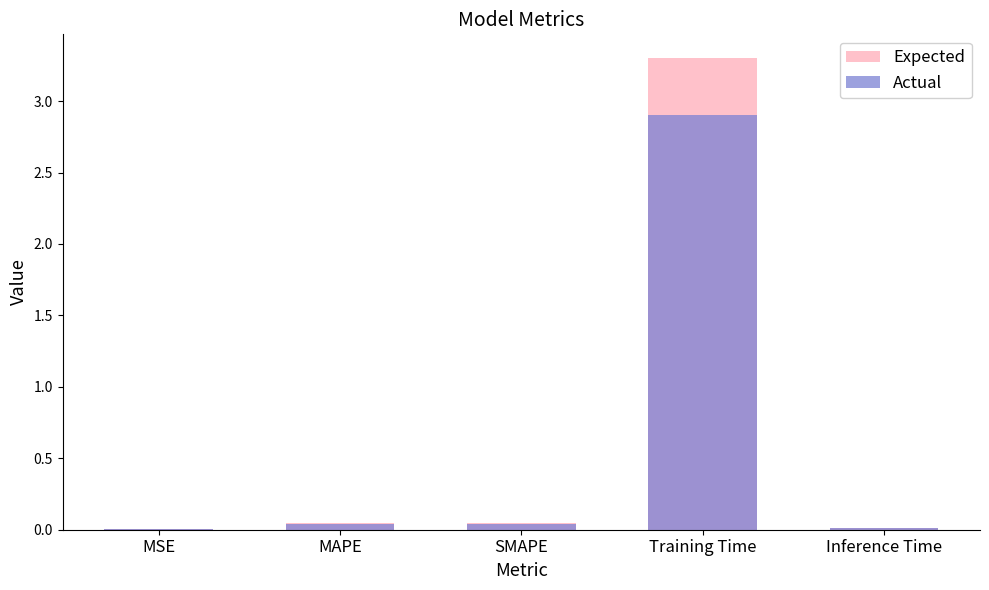

Reading left to right, list all the values displayed in this chart.

Expected: MSE=0.0	MAPE=0.0	SMAPE=0.0	Training Time=3.3	Inference Time=0.0
Actual: MSE=0.0	MAPE=0.0	SMAPE=0.0	Training Time=2.9	Inference Time=0.0